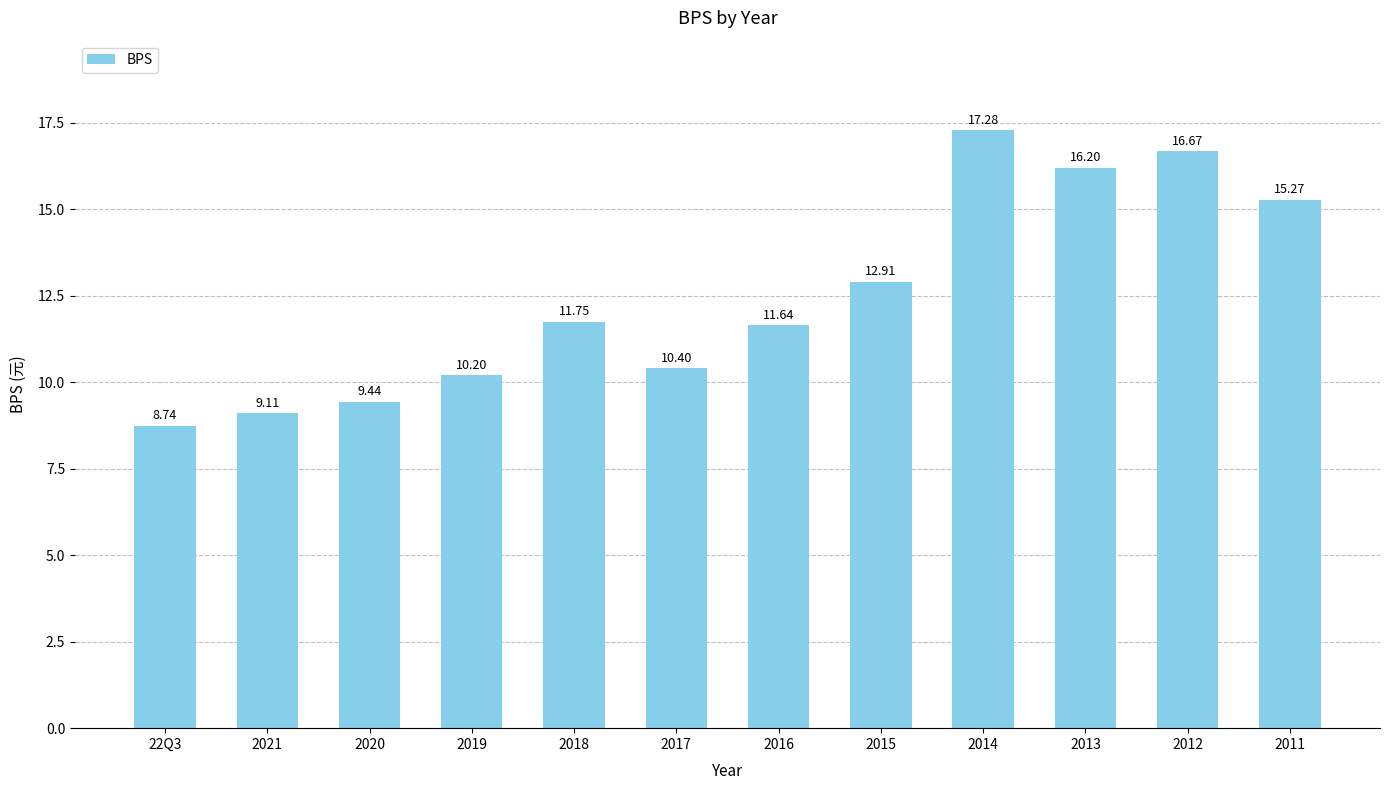

What is the difference between the maximum and minimum values?

8.5